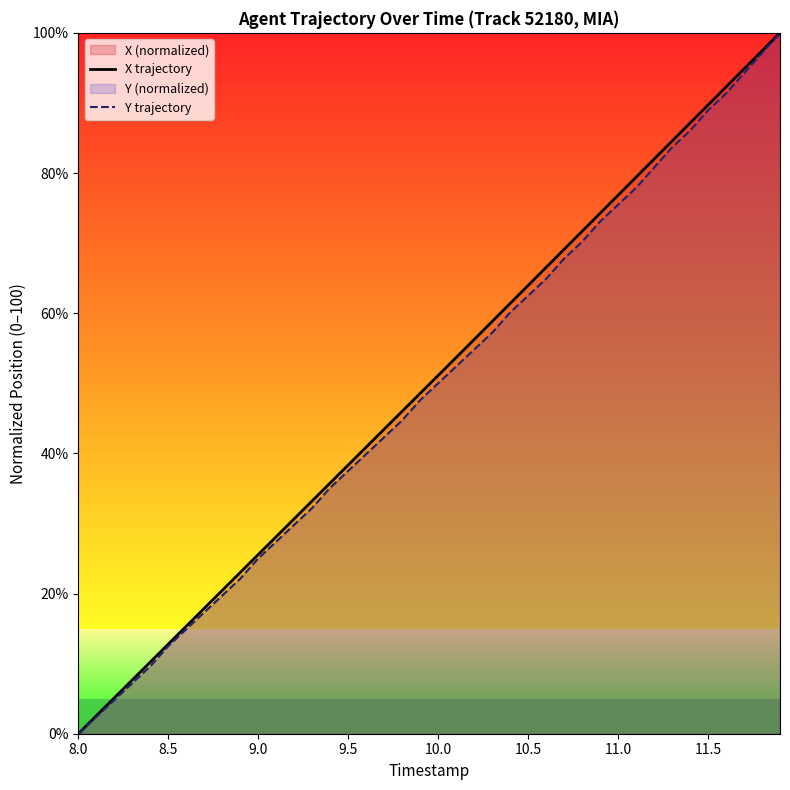

True or false: X trajectory has more than 2 interior local peaks.

False